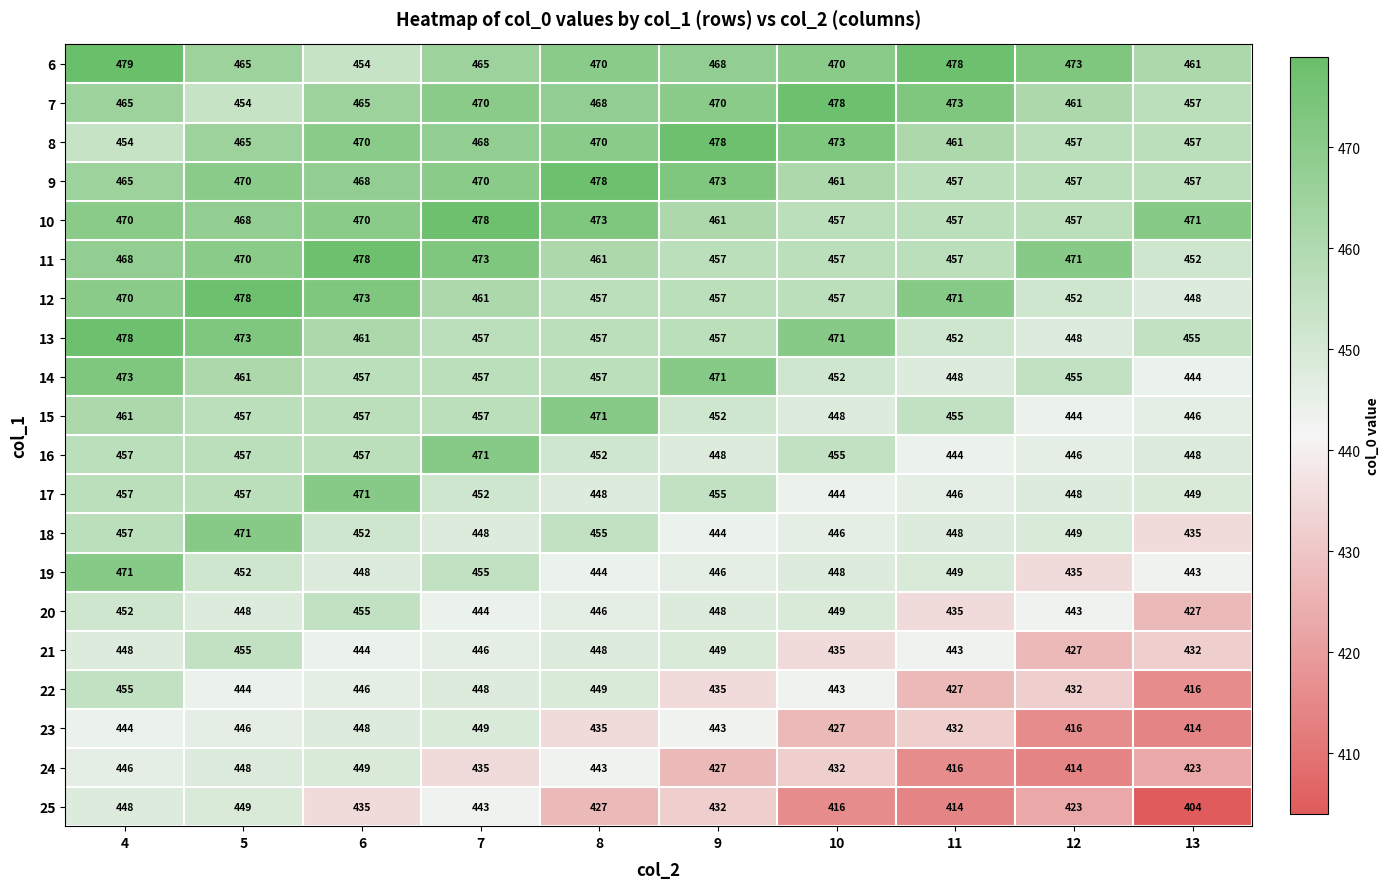

Between 8 and 9, which series saw the biggest shift?

15